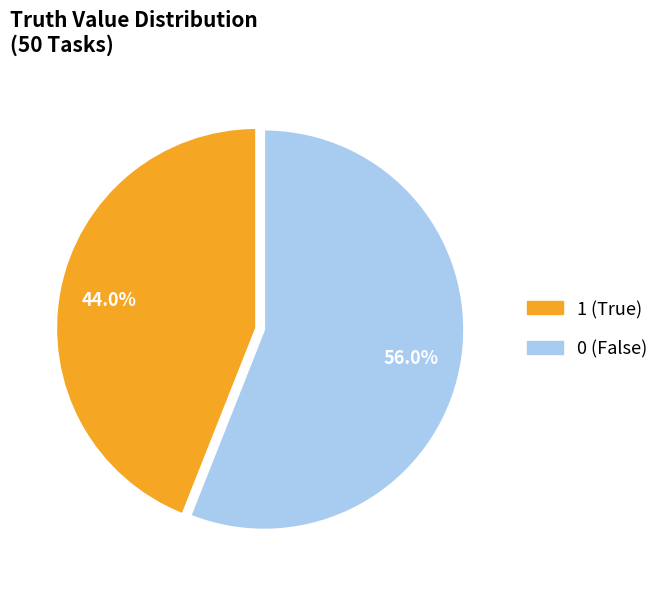

Approximately how many times larger is the value at 1 compared to 0?

0.8